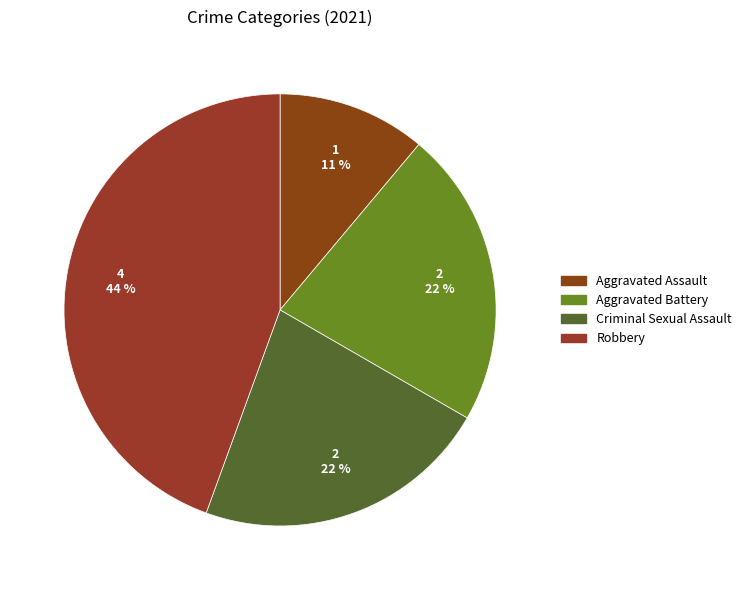

Count the number of slices in the pie.

4